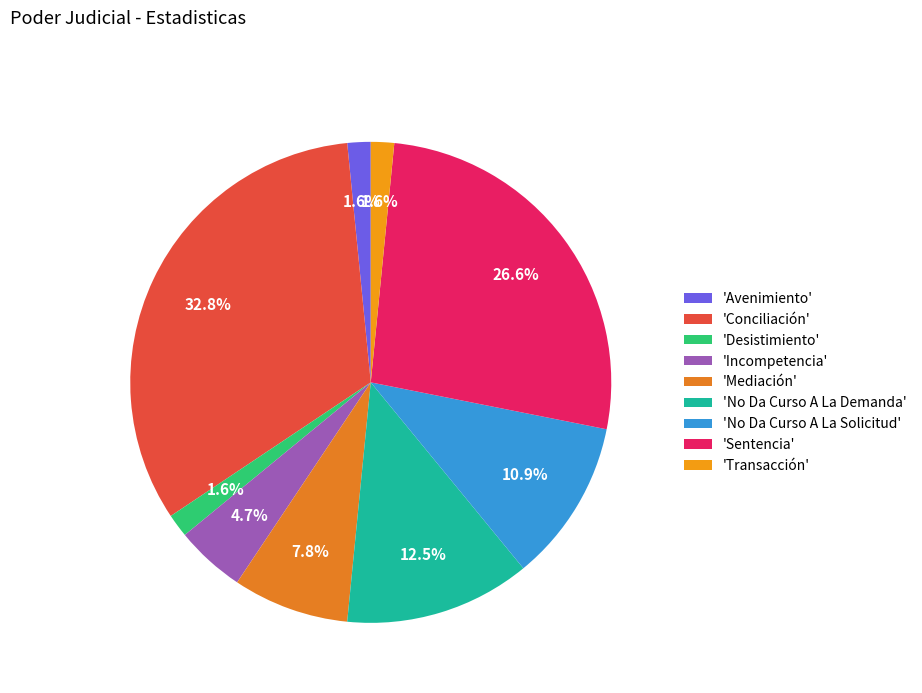

Which category has the smallest portion of the pie?

Avenimiento